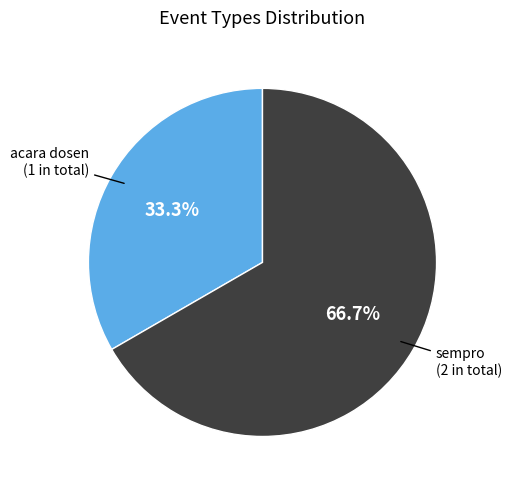

Is there any slice that represents more than half of the pie?

Yes